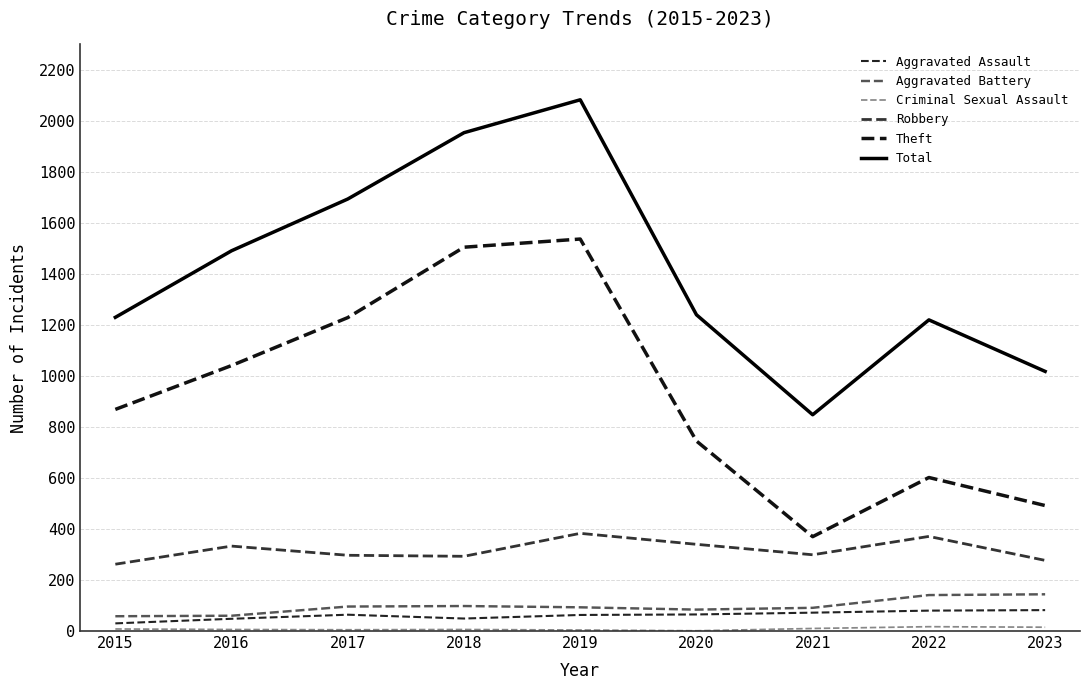

What is the greatest value displayed?

2083